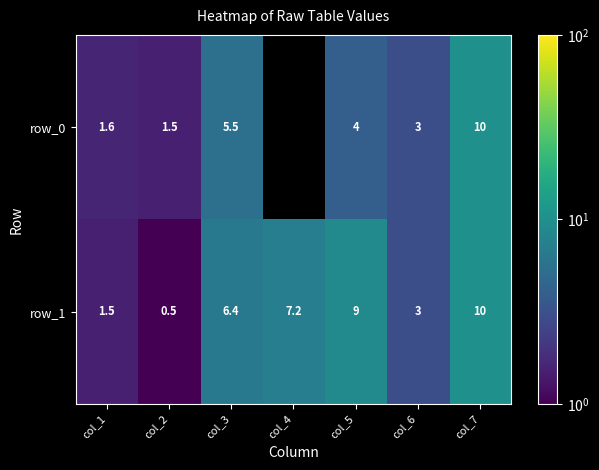

What is the minimum value shown in the chart?

0.5